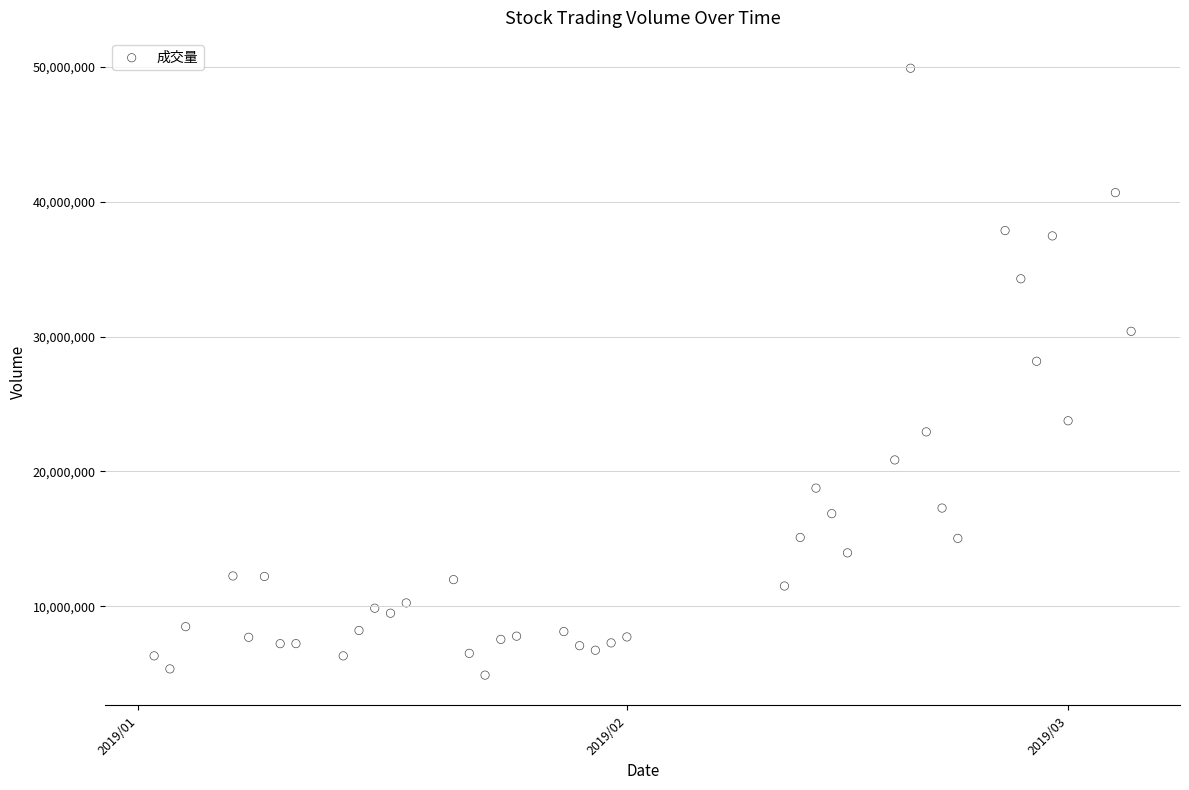

What is the range of Y values (max minus min)?

44997974